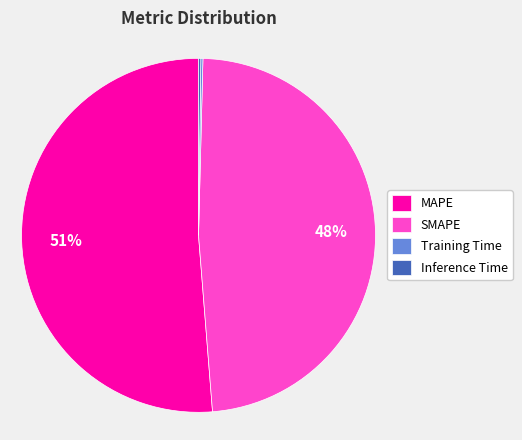

Do MAPE and SMAPE together represent more than half of the pie?

Yes